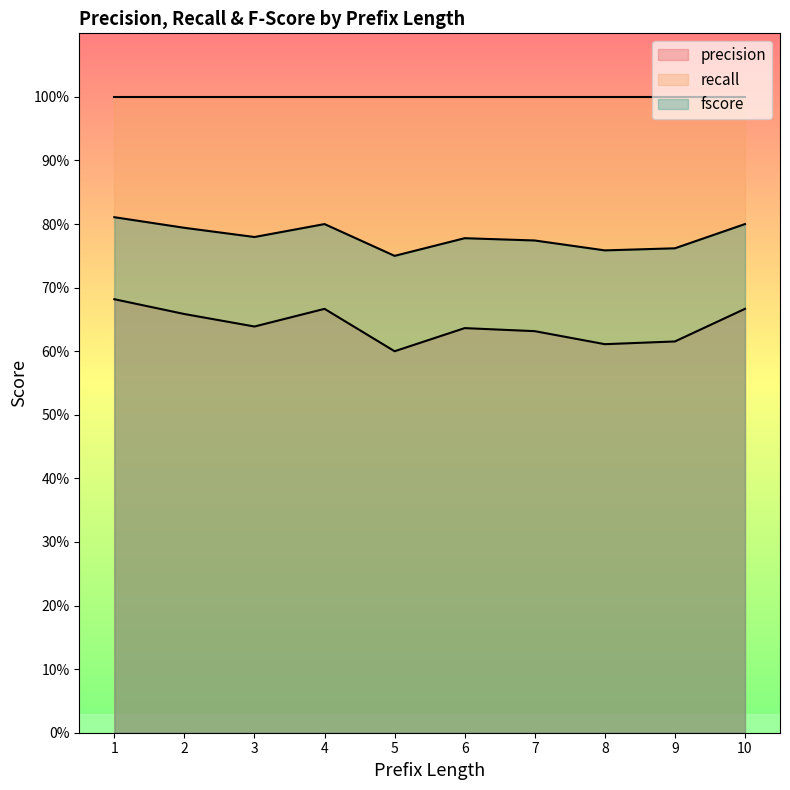

True or false: precision has more than 1 points higher than both neighbors.

True